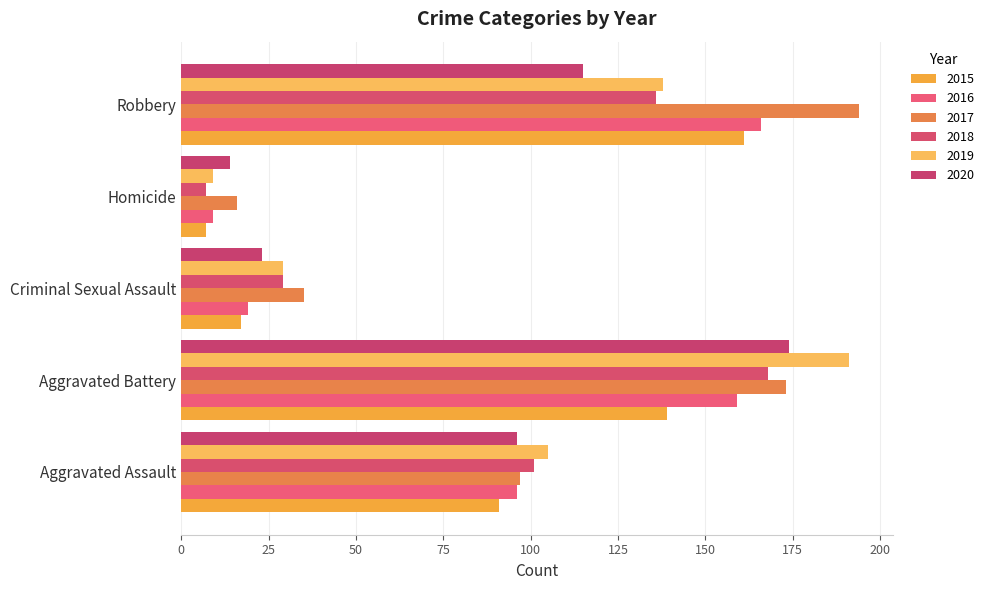

How many data points does each series have?

5